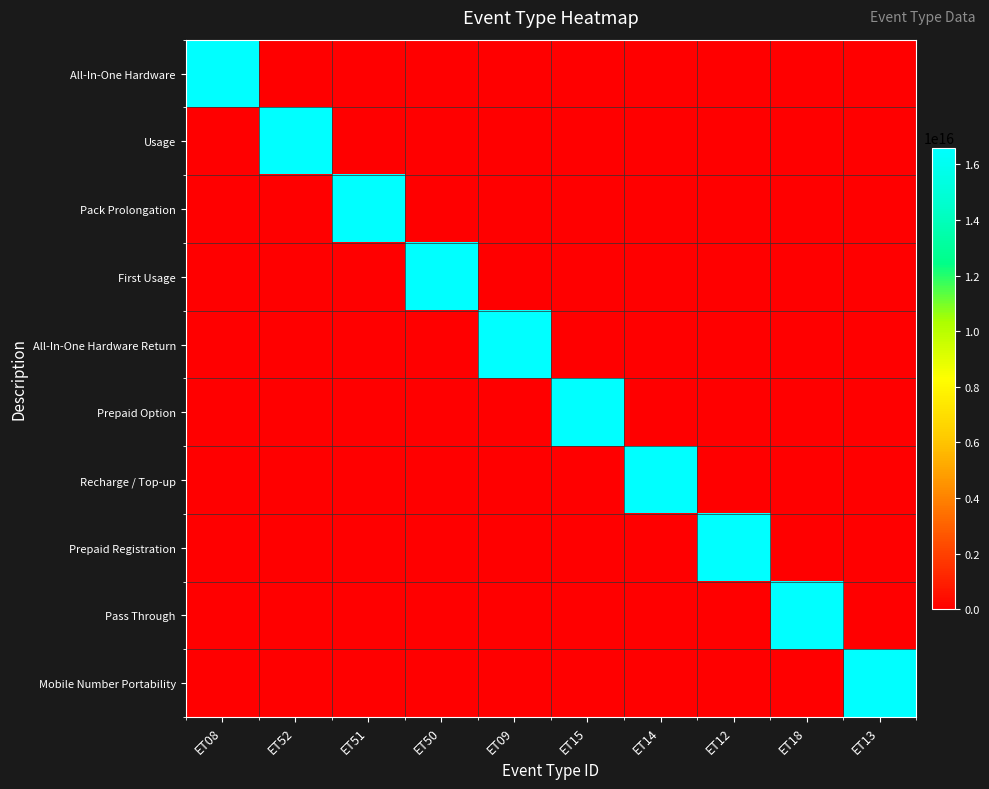

What is the greatest value displayed?

16607023625929386